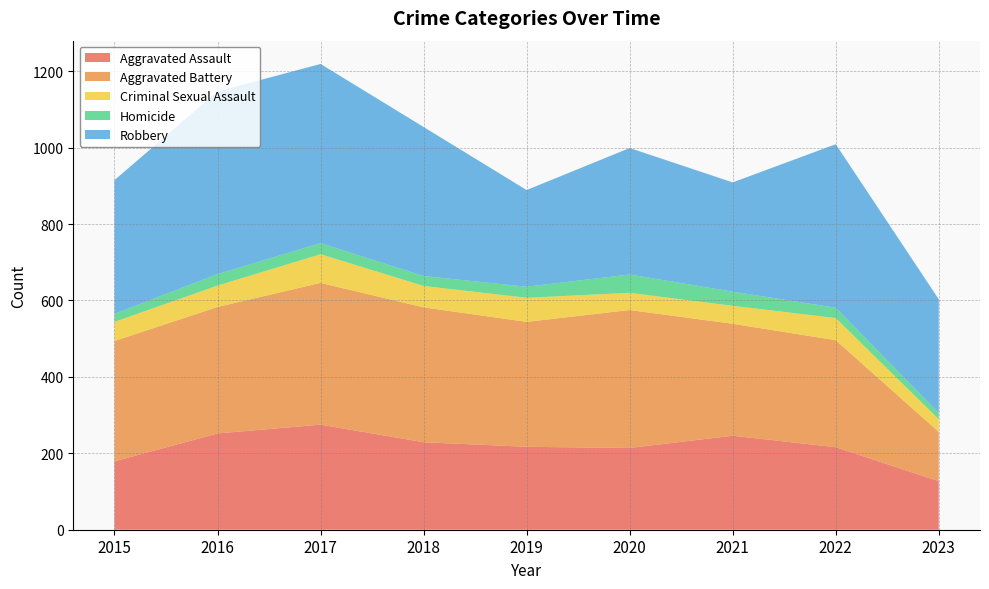

Reading right to left, transcribe all the data shown in this chart.

Aggravated Assault: 2023=127	2022=216	2021=246	2020=214	2019=217	2018=229	2017=275	2016=252	2015=179
Aggravated Battery: 2023=129	2022=280	2021=293	2020=361	2019=327	2018=353	2017=371	2016=331	2015=315
Criminal Sexual Assault: 2023=33	2022=58	2021=47	2020=45	2019=63	2018=56	2017=75	2016=56	2015=50
Homicide: 2023=16	2022=27	2021=37	2020=48	2019=29	2018=26	2017=29	2016=30	2015=21
Robbery: 2023=298	2022=428	2021=286	2020=331	2019=253	2018=390	2017=469	2016=478	2015=350